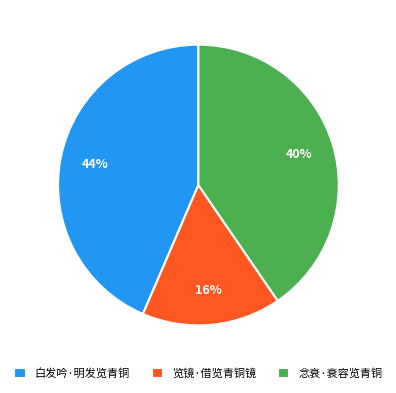

Is the sum of 览镜·借览青铜镜 and 念衰·衰容览青铜 greater than half?

Yes